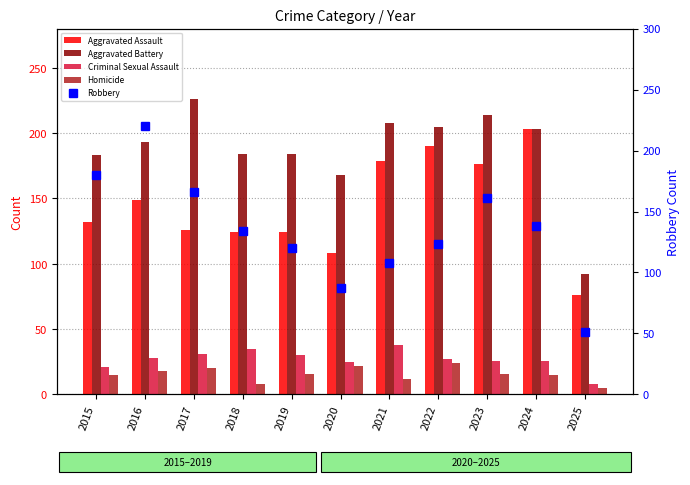

What is the difference between the maximum and second lowest values in the Criminal Sexual Assault series?

17